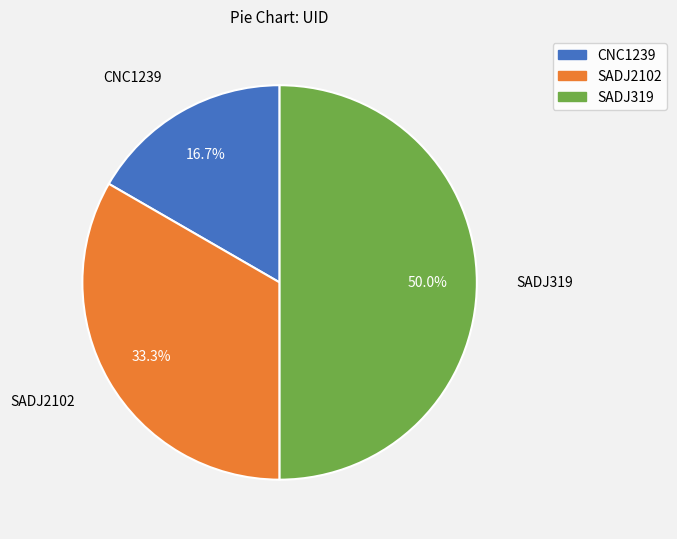

Do SADJ319 and CNC1239 together represent more than half of the pie?

Yes